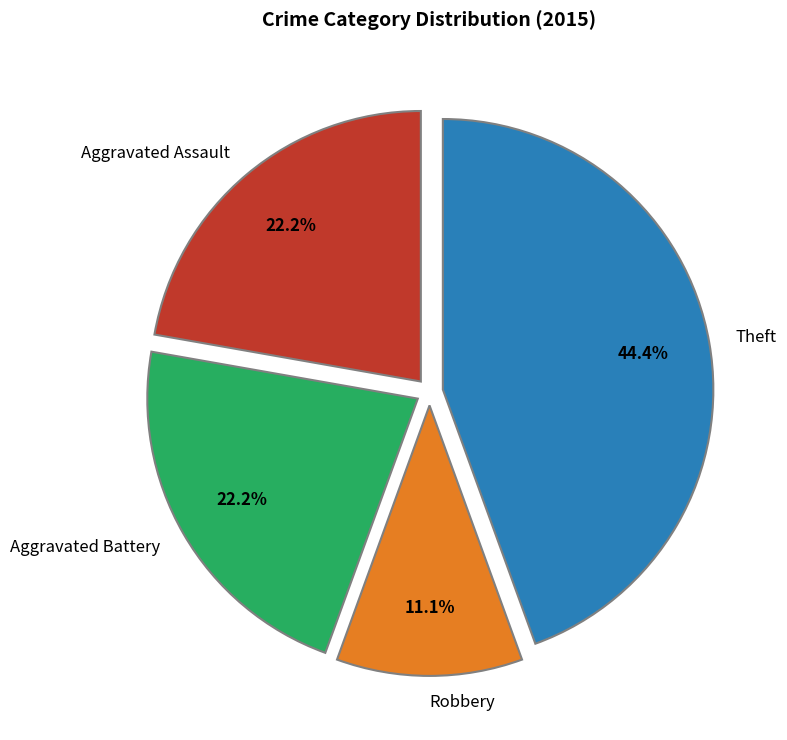

The Aggravated Assault slice represents 9% of the pie. True or false?

False